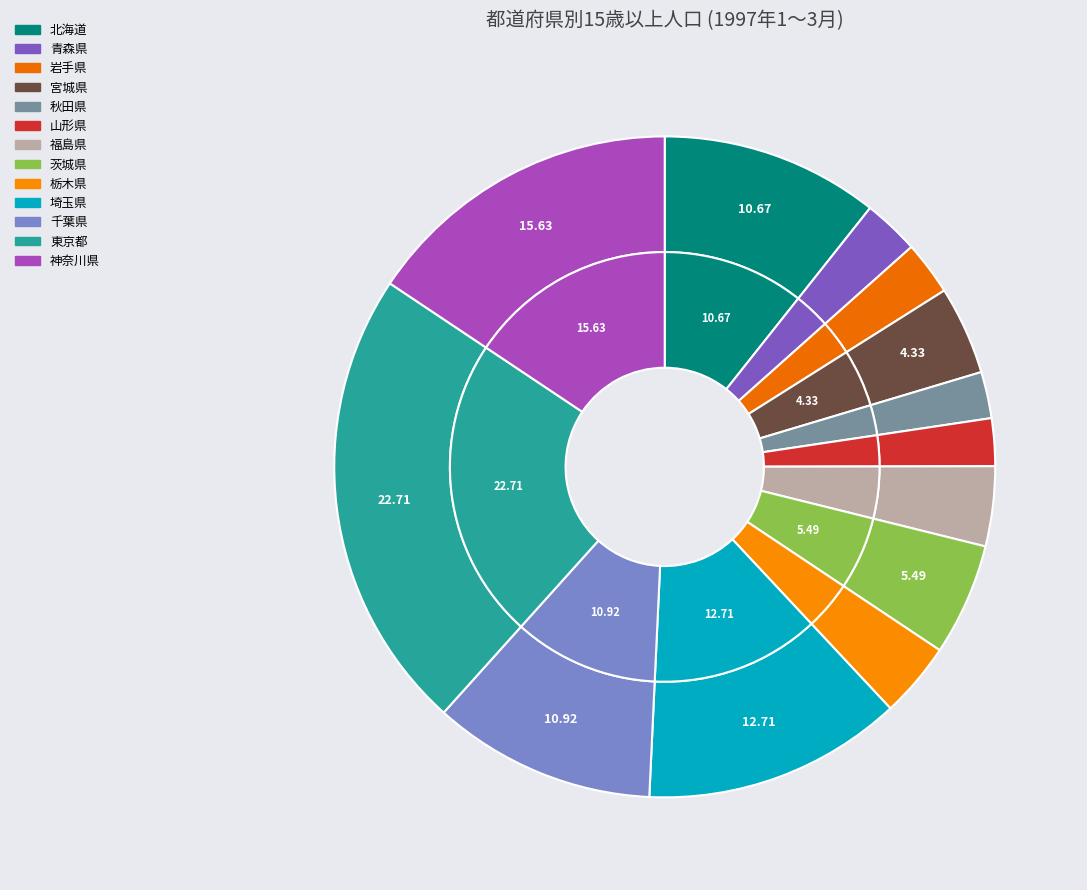

What percentage do 福島県 and 東京都 together represent?

26.6%